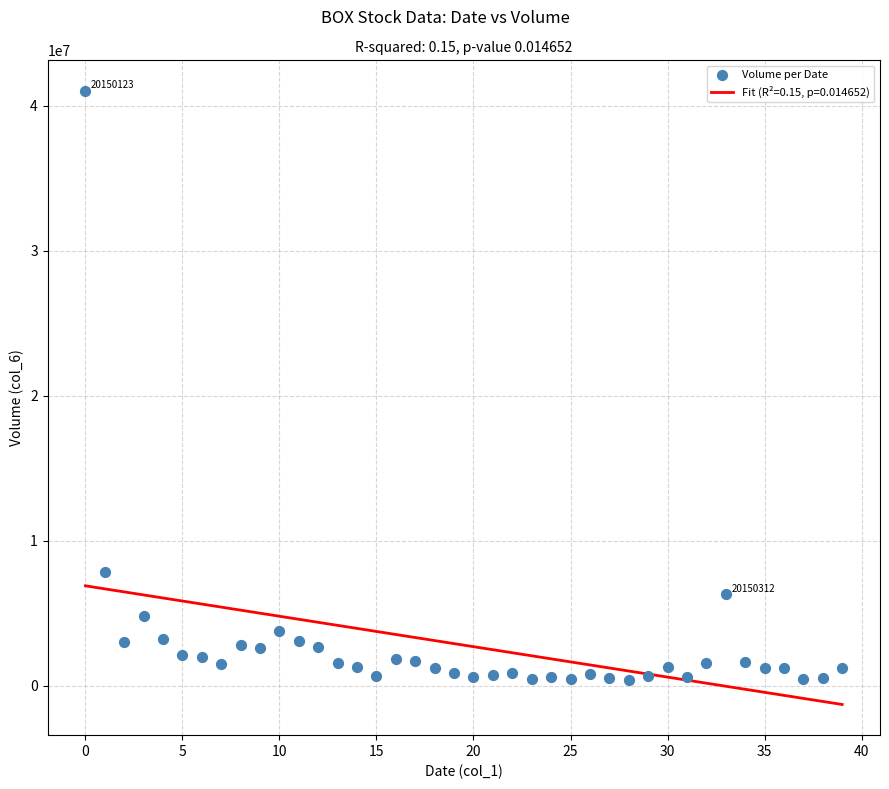

What Y value in the scatter plot is closest to 20717329?

7825730